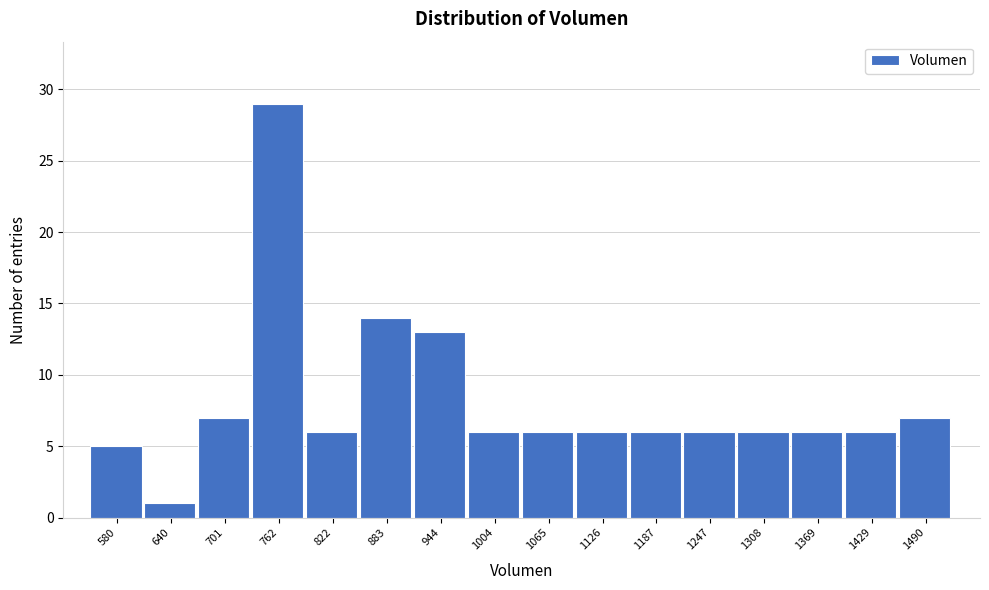

Reading left to right, list all the values displayed in this chart.

5	1	7	29	6	14	13	6	6	6	6	6	6	6	6	7